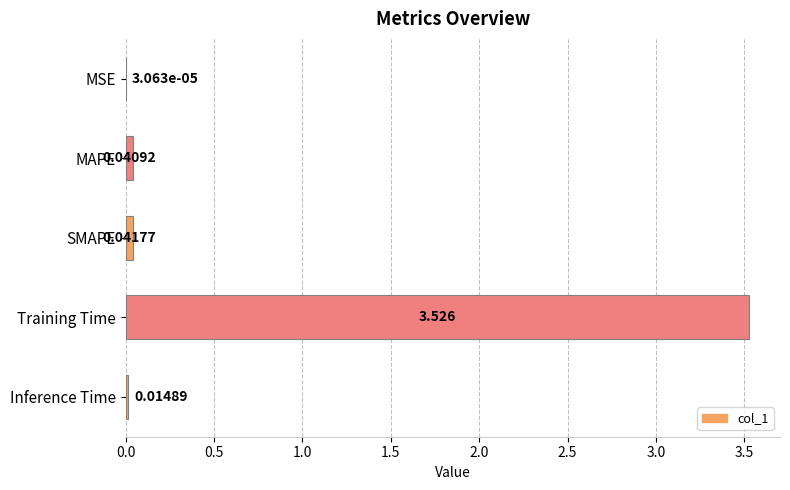

Which category has the highest value across all series?

Training Time